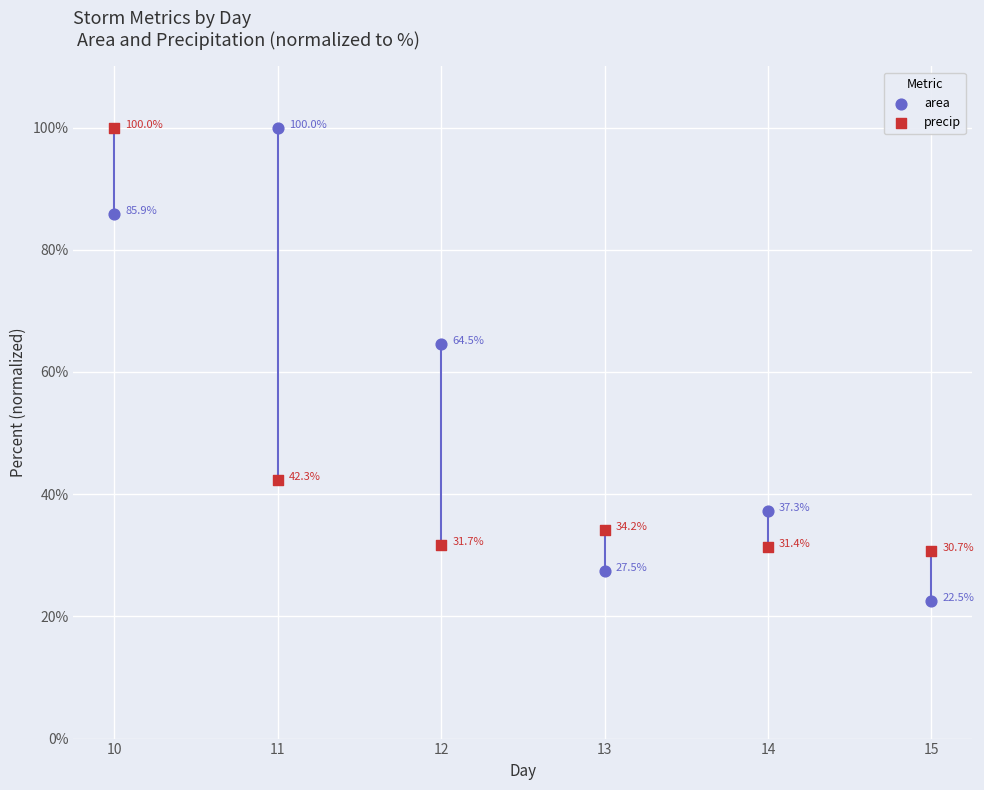

Which series contains the lowest Y value?

area